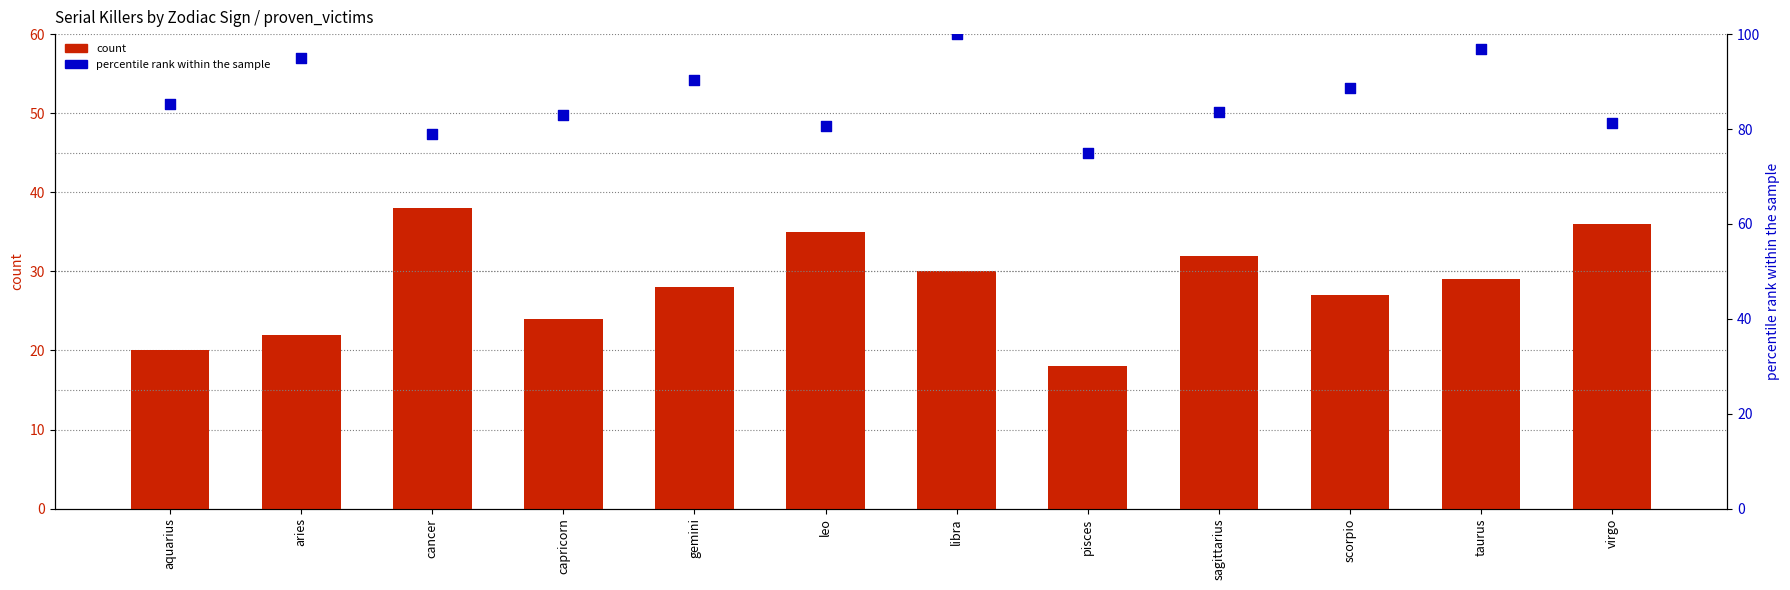

Which series reaches the maximum Y coordinate?

percentile rank within the sample